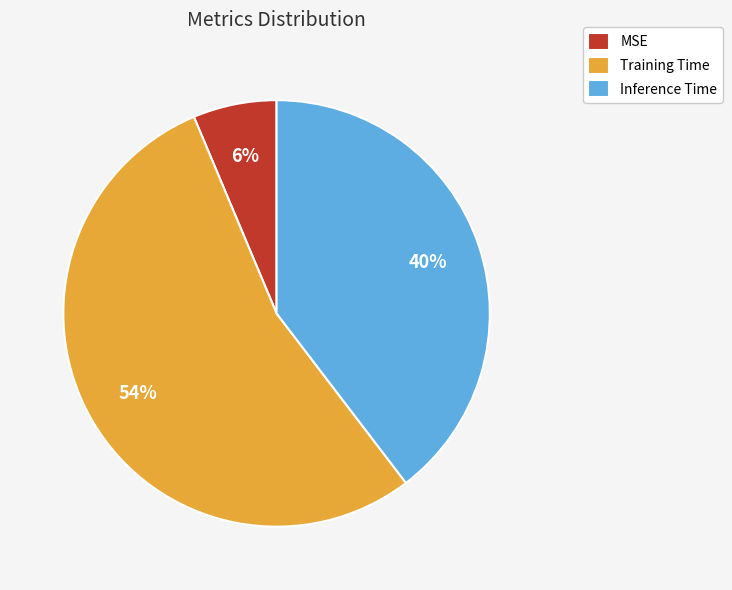

To the nearest percent, what is the difference between the MSE and Training Time slice percentages?

48%